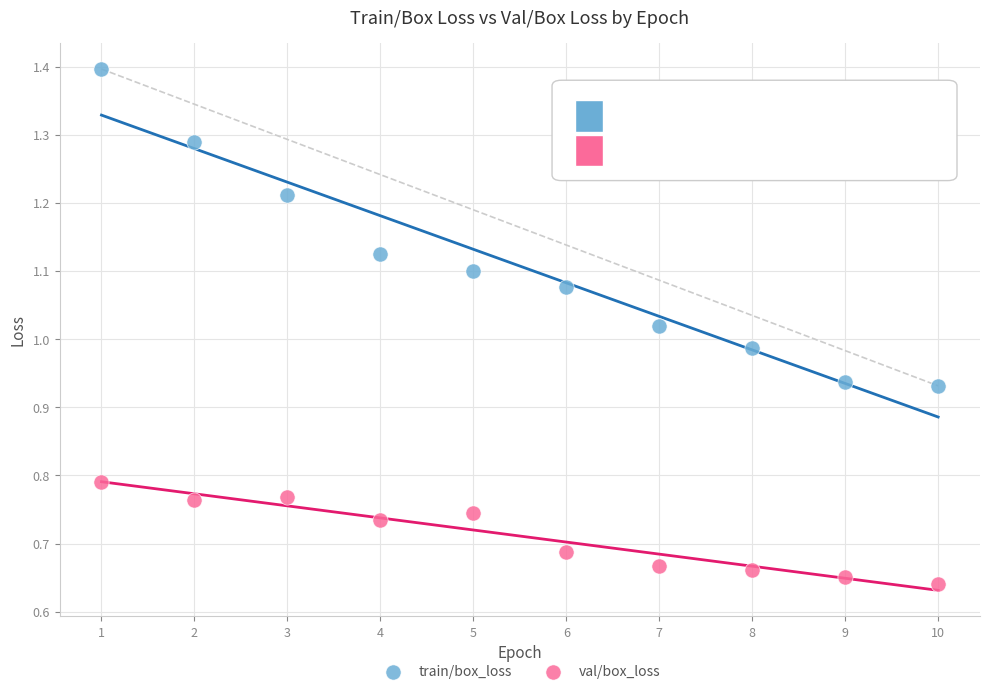

What is the X range (max minus min) for the scatter plot?

9.0